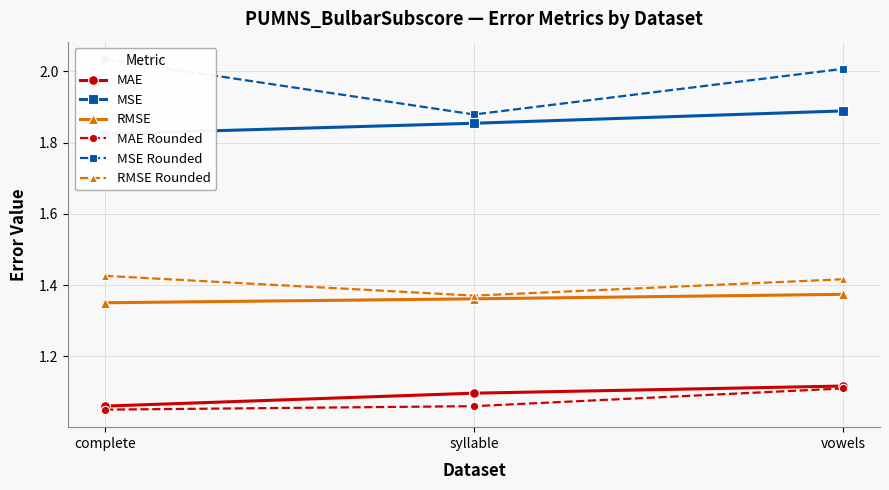

What is the label of the 3rd point from the right?

complete